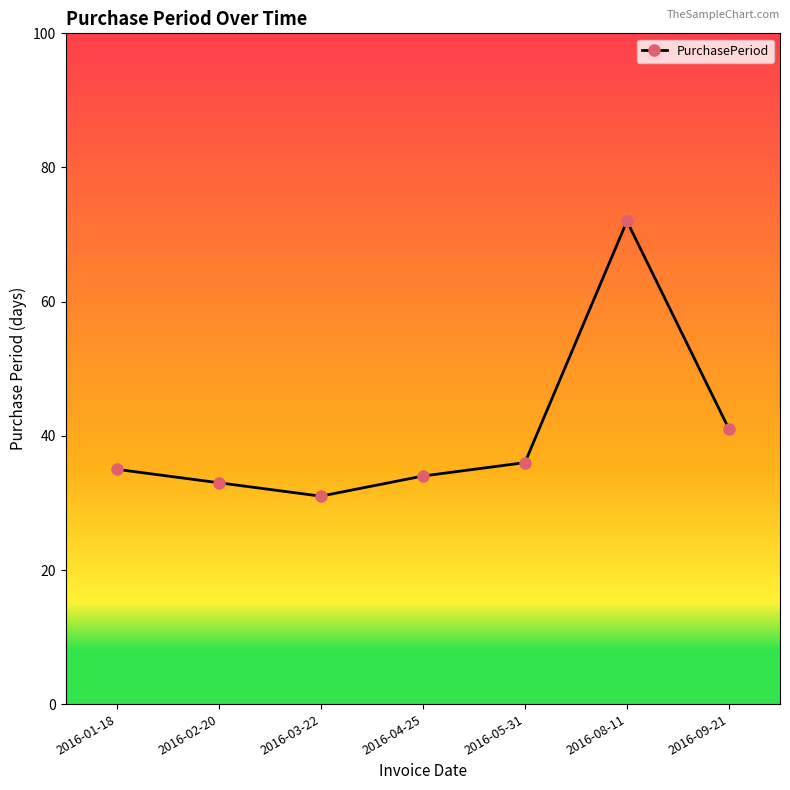

What is the change in value from 2016-01-18 to 2016-02-20?

-2